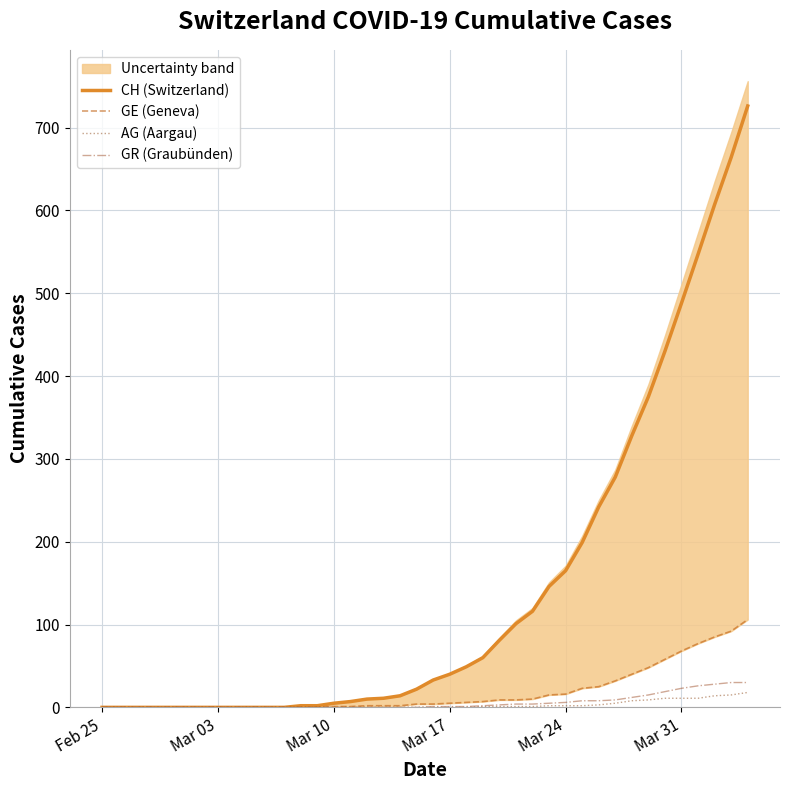

True or false: AG (Aargau) and GE (Geneva) cross at least once.

False